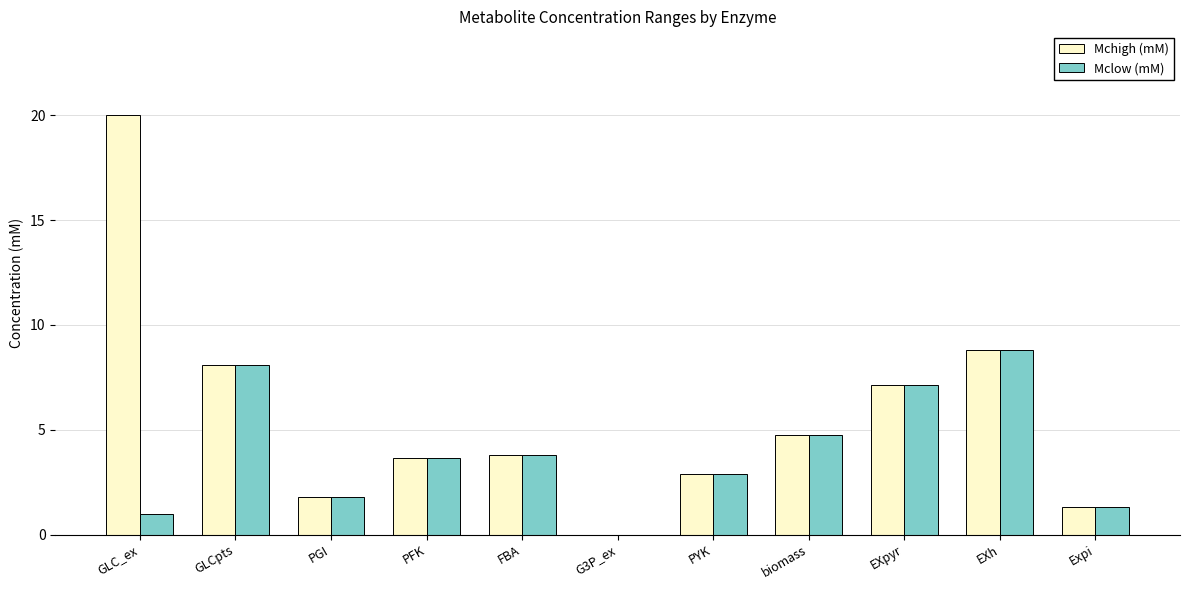

Reading left to right, transcribe all the data shown in this chart.

Mchigh (mM): 20.0	8.1	1.8	3.7	3.8	0.0	2.9	4.7	7.1	8.8	1.3
Mclow (mM): 1.0	8.1	1.8	3.7	3.8	0.0	2.9	4.7	7.1	8.8	1.3